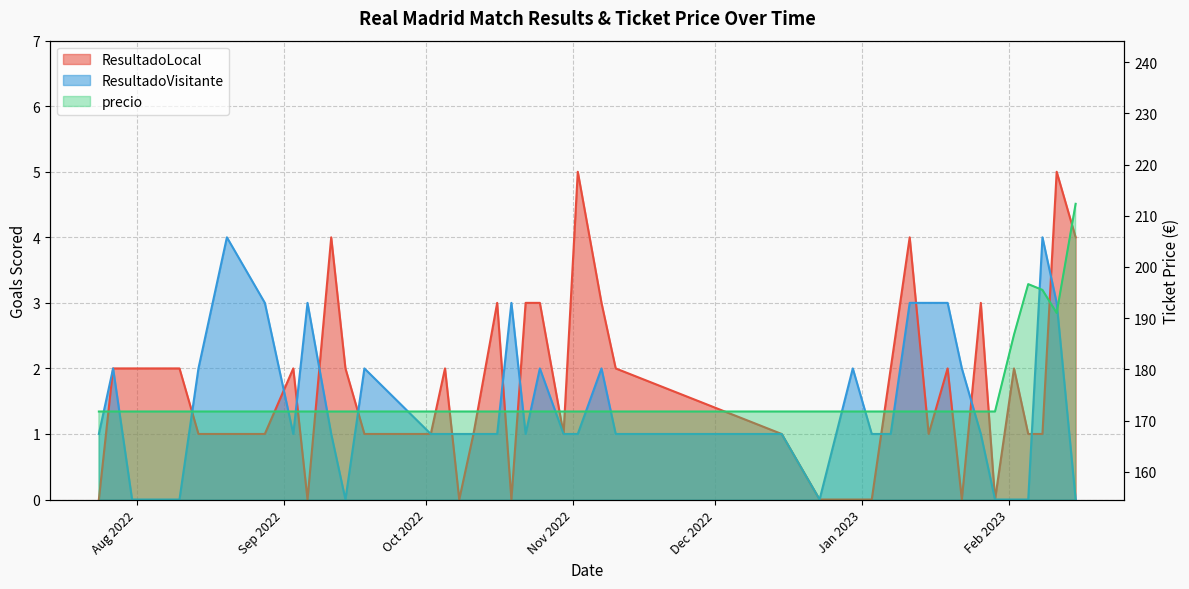

At which label does ResultadoLocal first exceed 2?

2022-09-11